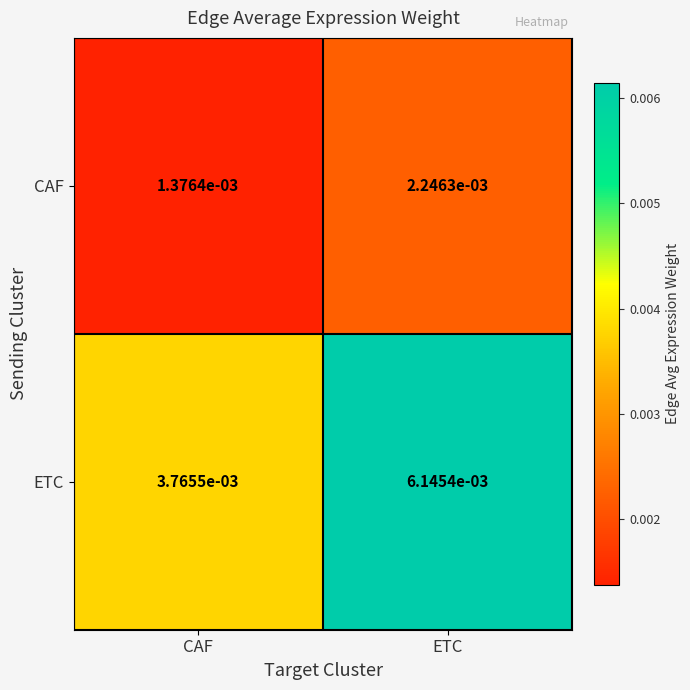

Which series has the largest range (max minus min)?

ETC